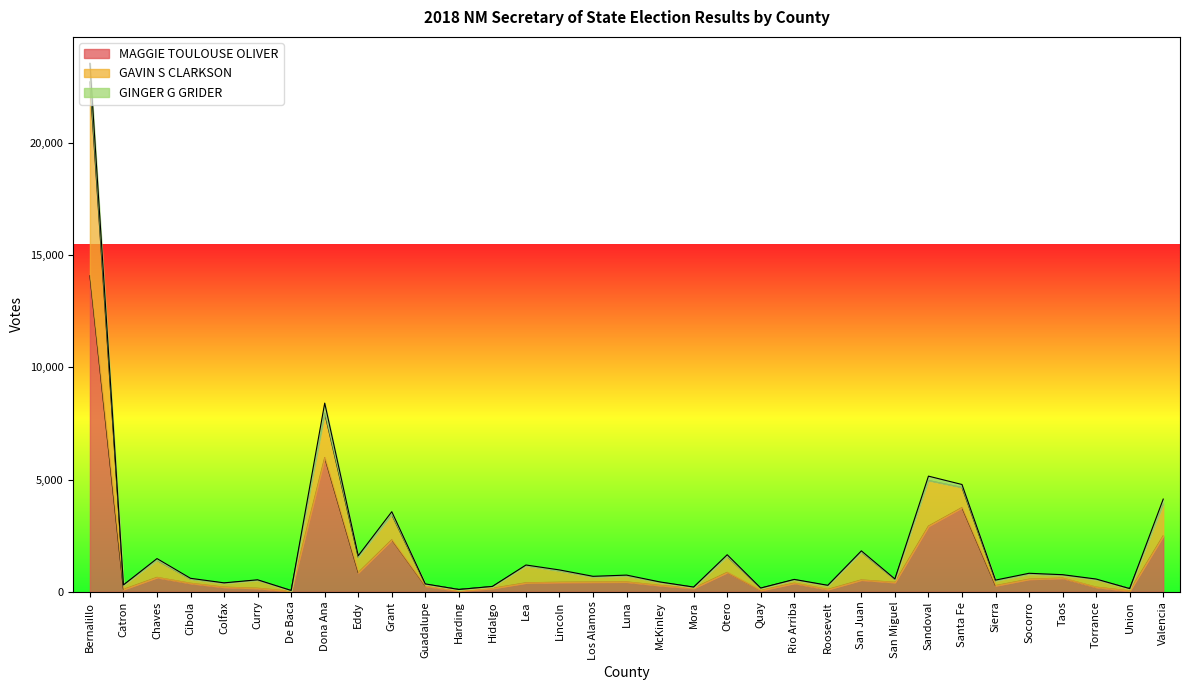

Read the GINGER G GRIDER value at Sandoval, to the nearest 50.

5150